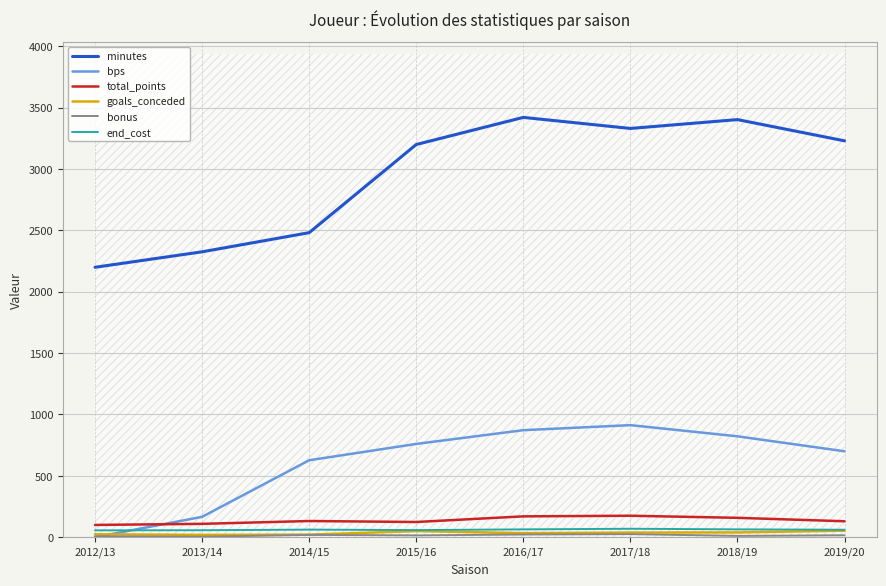

Reading left to right, extract all data points from this chart.

minutes: 2012/13=2199	2013/14=2325	2014/15=2481	2015/16=3199	2016/17=3420	2017/18=3330	2018/19=3402	2019/20=3229
bps: 2012/13=0	2013/14=166	2014/15=627	2015/16=760	2016/17=872	2017/18=913	2018/19=822	2019/20=700
total_points: 2012/13=100	2013/14=109	2014/15=132	2015/16=124	2016/17=170	2017/18=175	2018/19=158	2019/20=130
goals_conceded: 2012/13=24	2013/14=19	2014/15=21	2015/16=50	2016/17=33	2017/18=38	2018/19=39	2019/20=53
bonus: 2012/13=8	2013/14=4	2014/15=19	2015/16=15	2016/17=22	2017/18=25	2018/19=11	2019/20=16
end_cost: 2012/13=56	2013/14=57	2014/15=62	2015/16=58	2016/17=64	2017/18=69	2018/19=64	2019/20=61